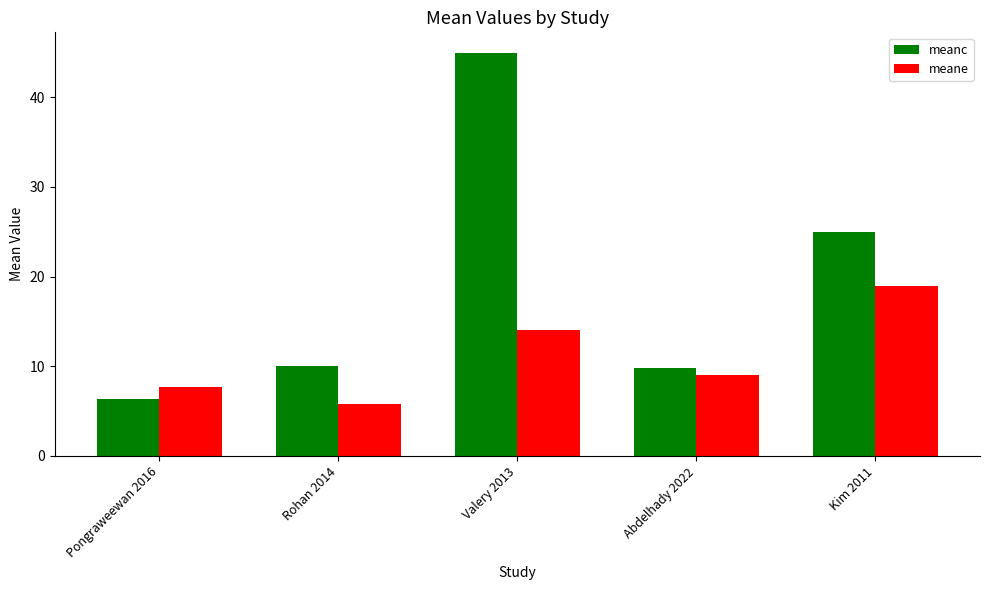

Between Valery 2013 and Kim 2011, which series saw the biggest shift?

meanc